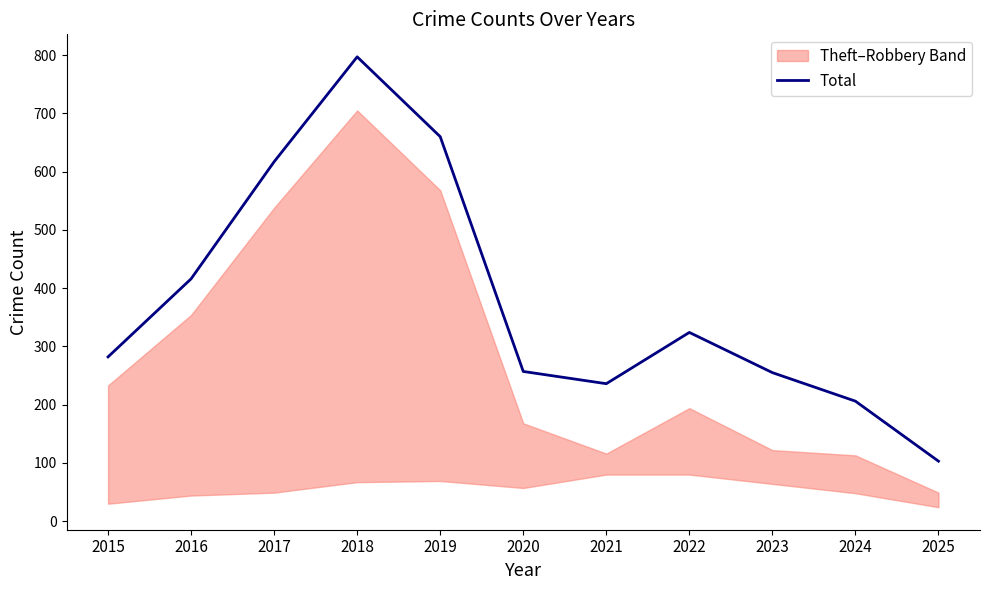

The value at 2015 is 282. True or false?

True